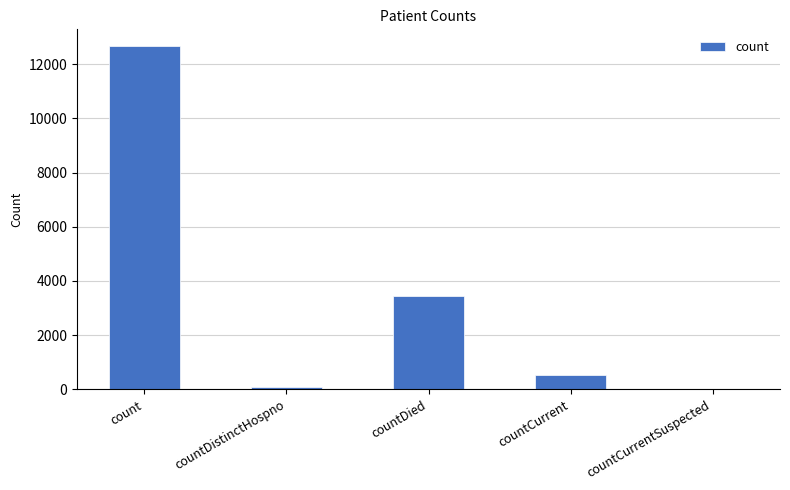

What is the greatest value displayed?

12659